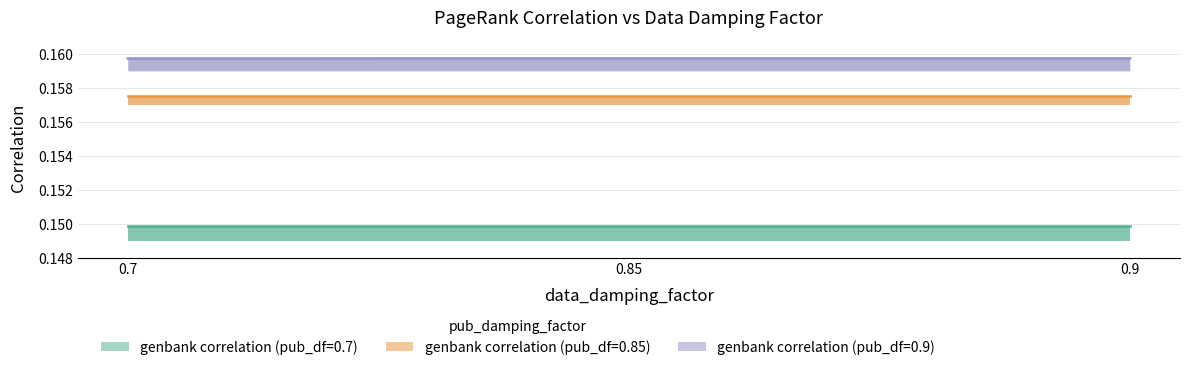

The genbank correlation (pub_df=0.9) series shows 0.2 at 0.7. True or false?

True